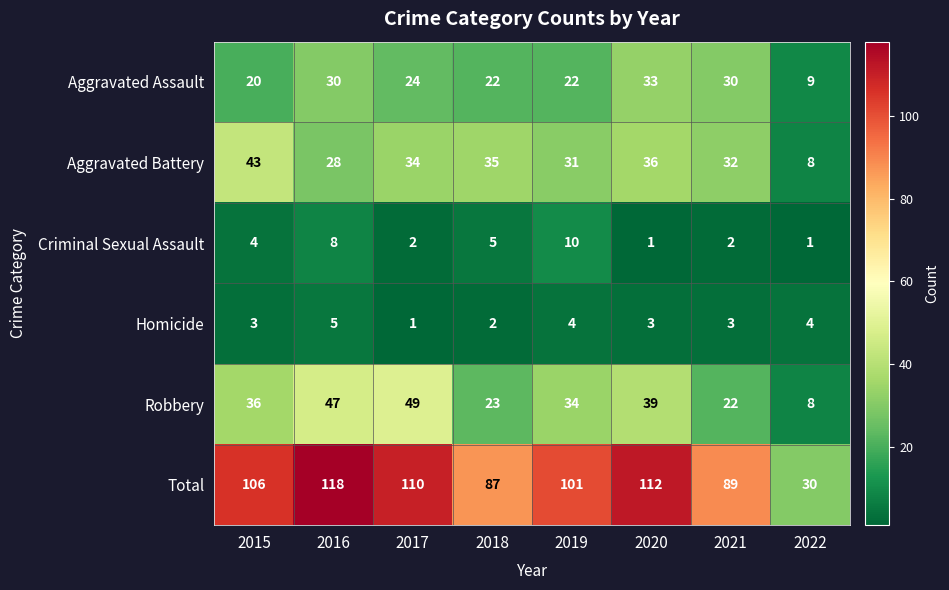

Which category has the highest value in the Aggravated Battery series?

2015